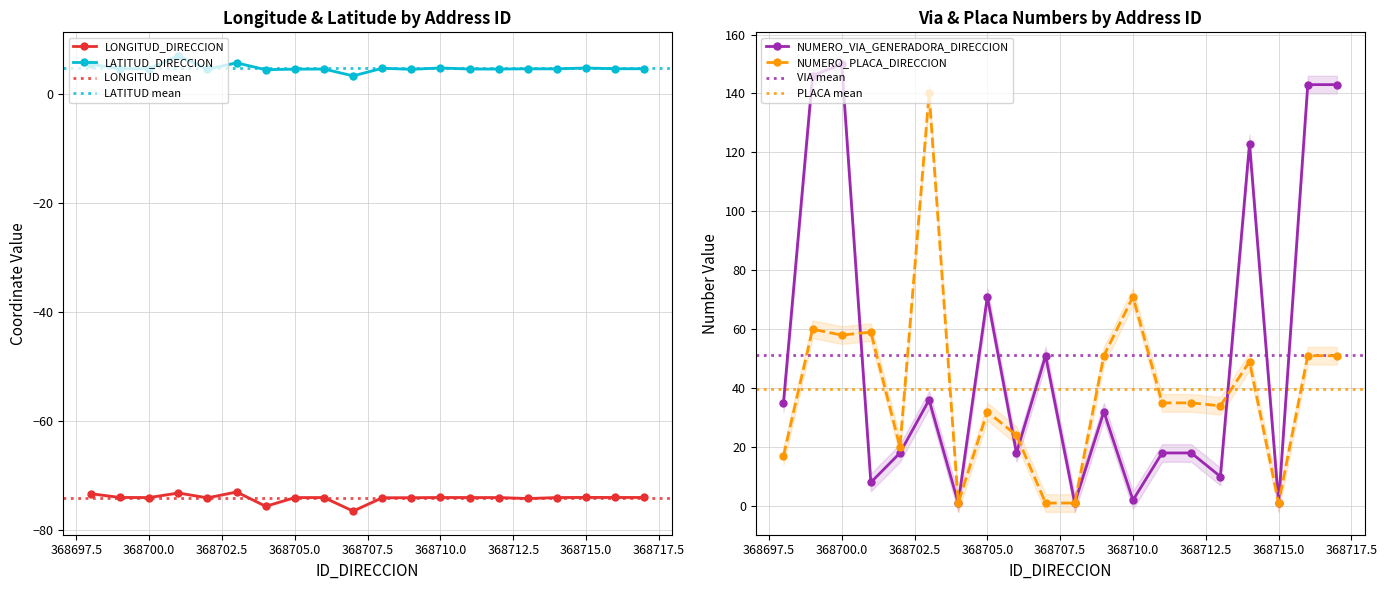

Does the chart have visible grid lines?

Yes